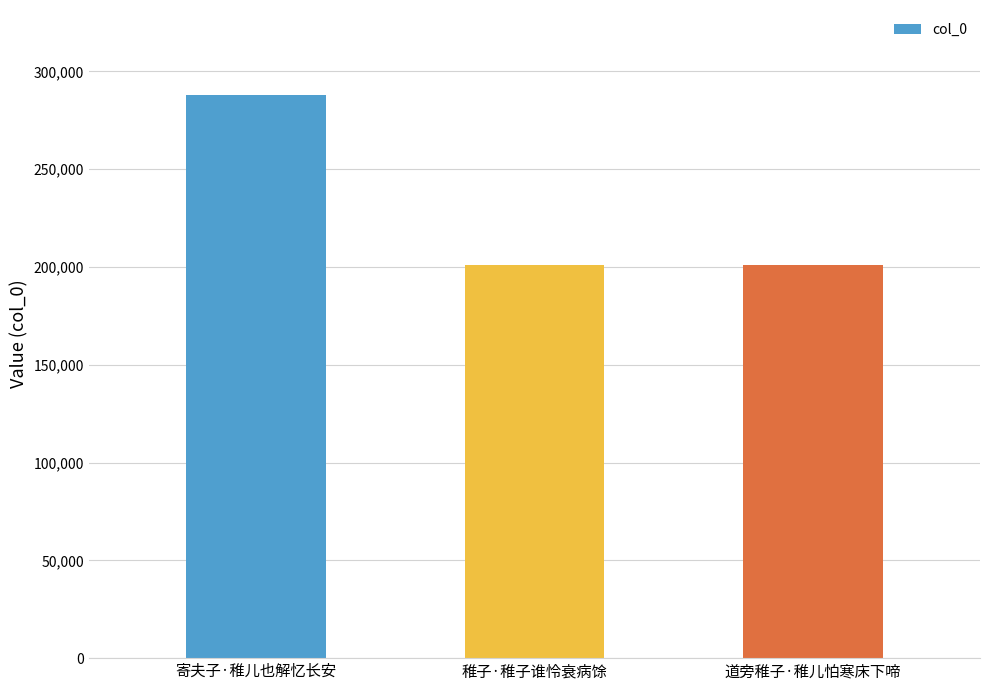

What is the label of the 1st bar from the left?

寄夫子·稚儿也解忆长安